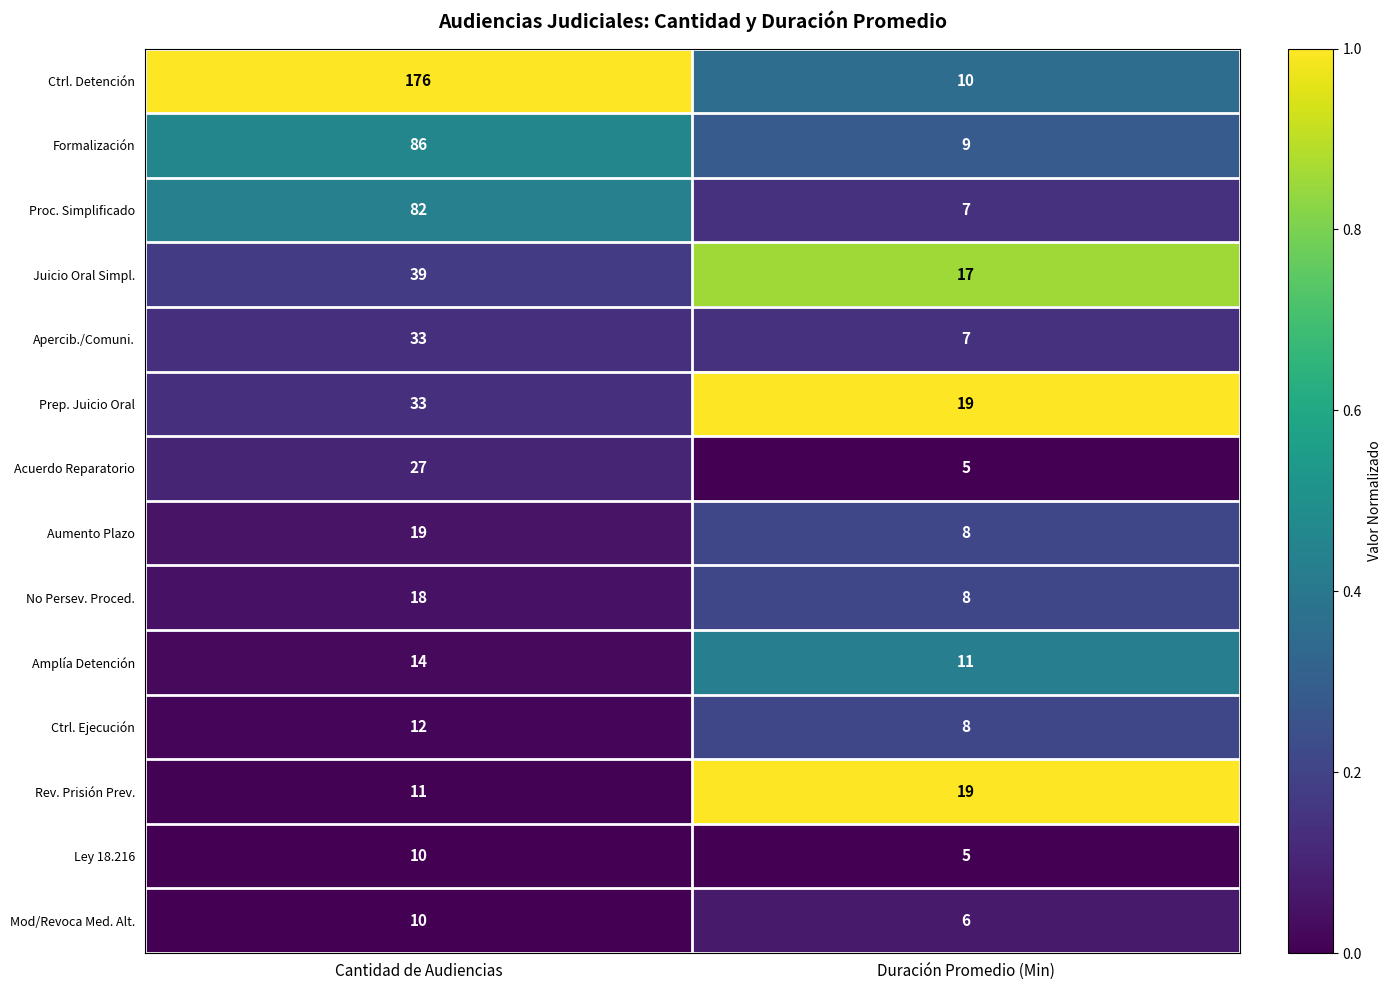

What is the total value across all series at Cantidad de Audiencias?

570